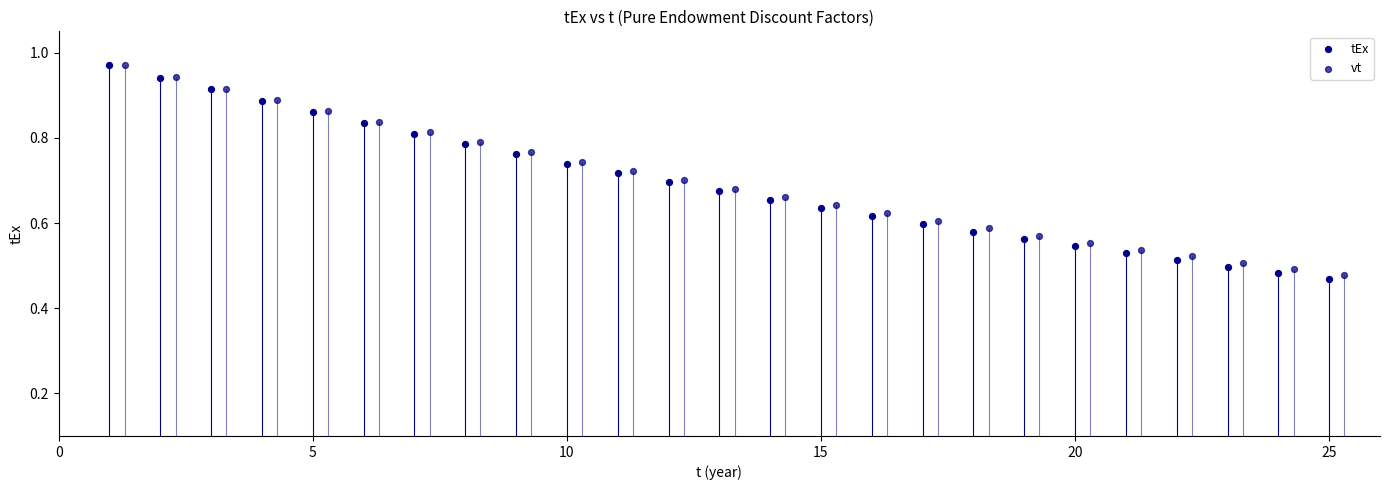

Which series reaches the minimum Y coordinate?

tEx